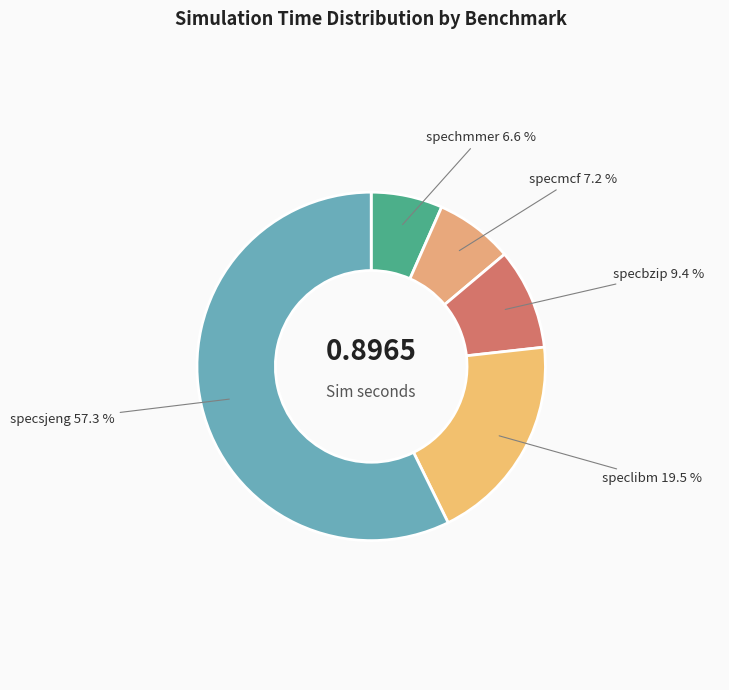

How many slices are in this pie chart?

5